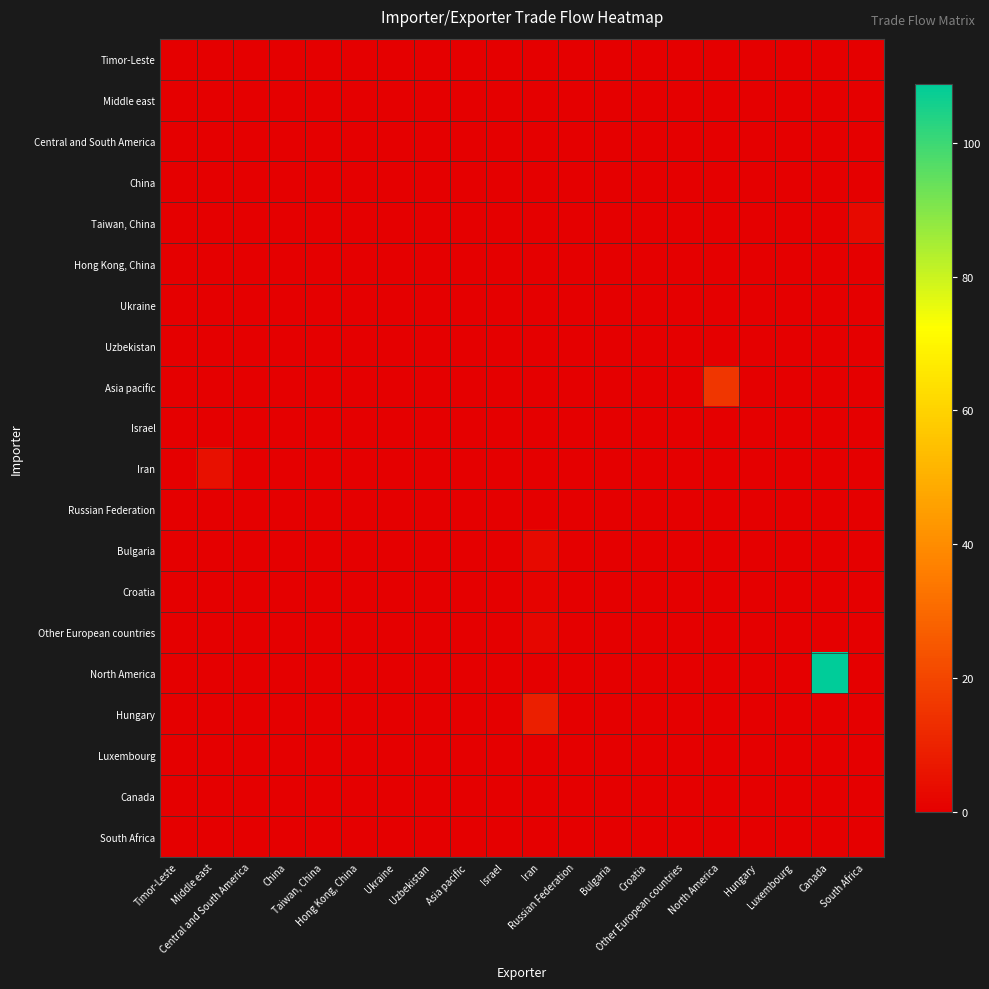

At how many categories does at least one series exceed 98?

1